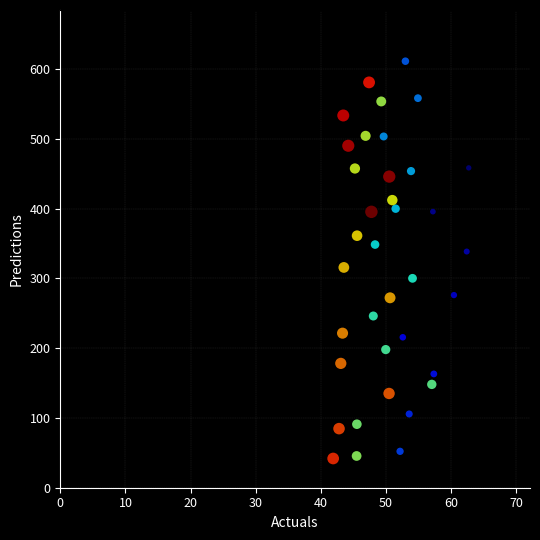

What is the range of X values (max minus min)?

20.8